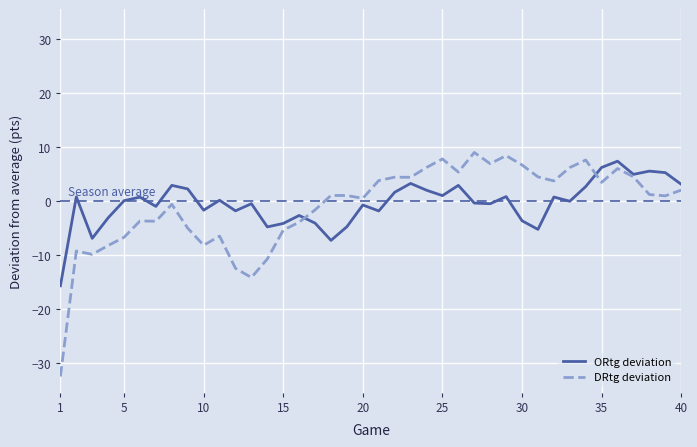

What is the lowest value of the DRtg deviation series?

-32.5